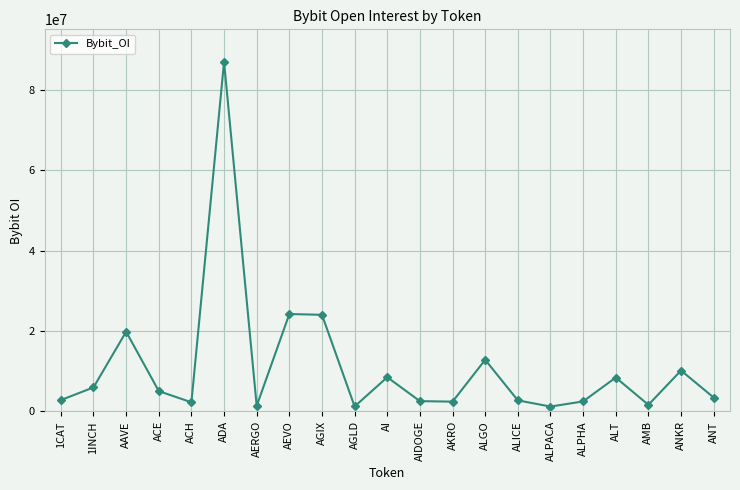

How many points are lower than both their immediate neighbors (excluding endpoints)?

6